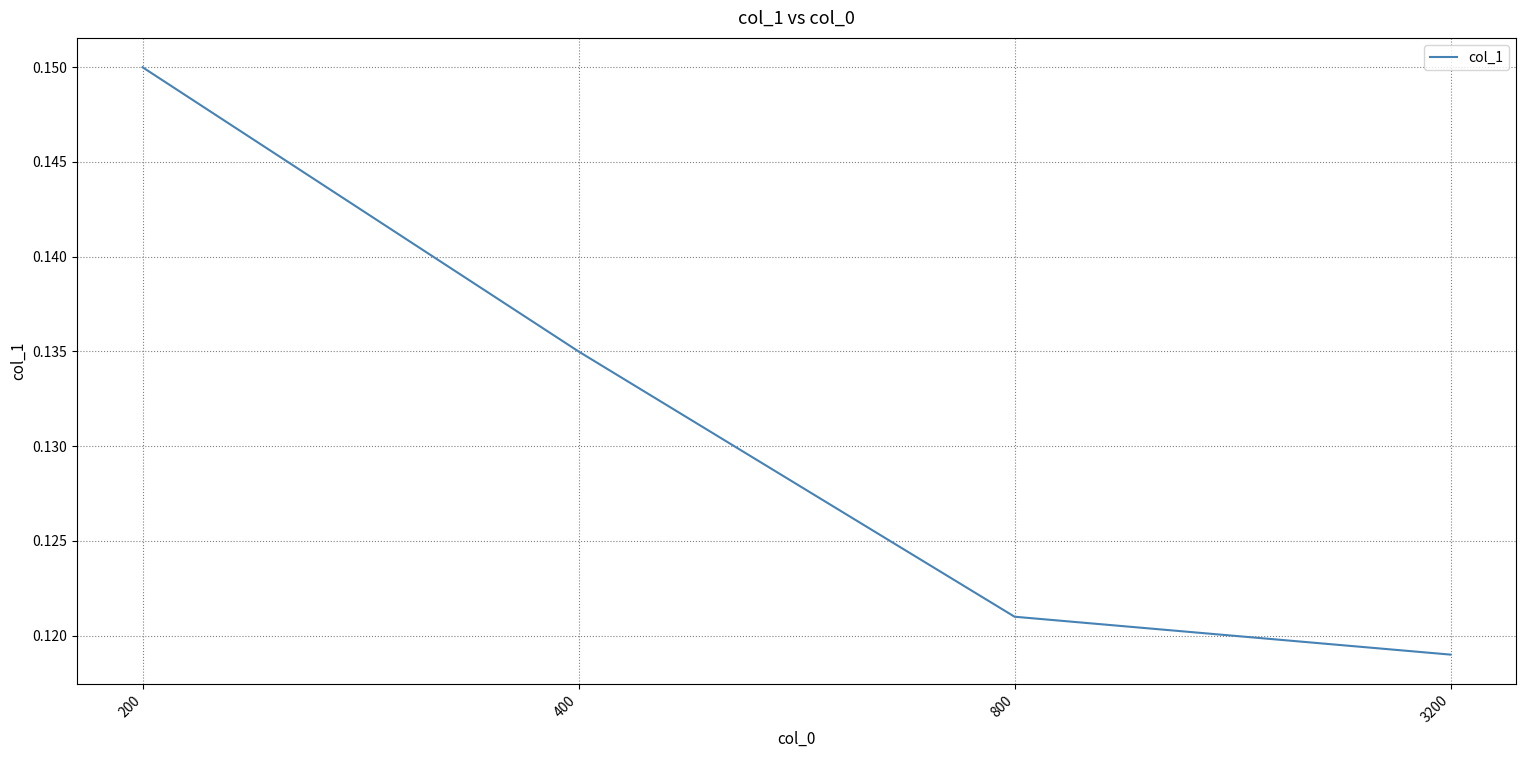

Which label corresponds to the largest value in the chart?

200